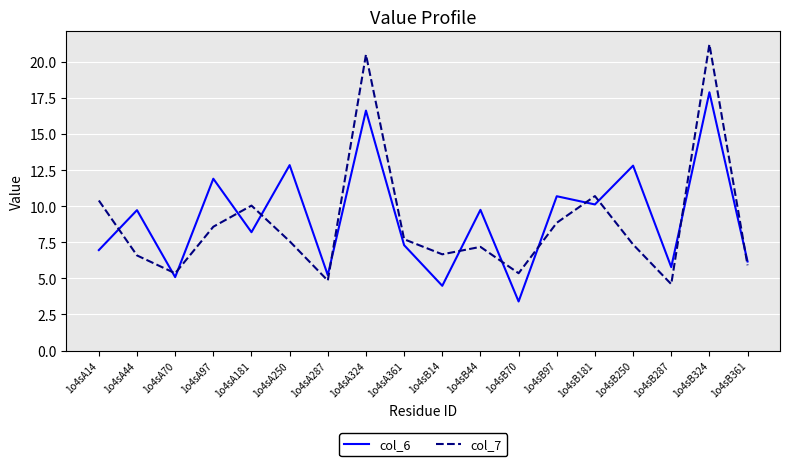

Does the chart have visible grid lines?

Yes